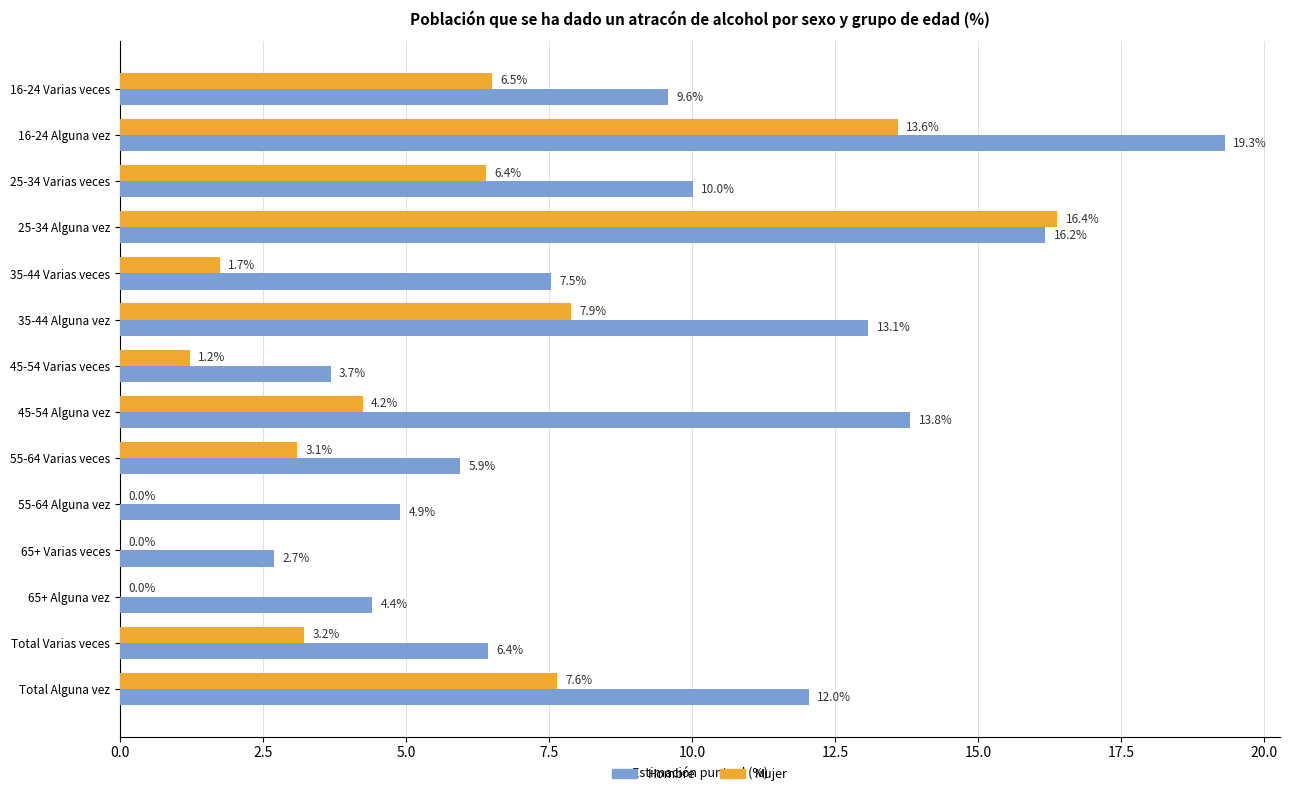

At which category does the chart reach its peak across all series?

16-24 Alguna vez